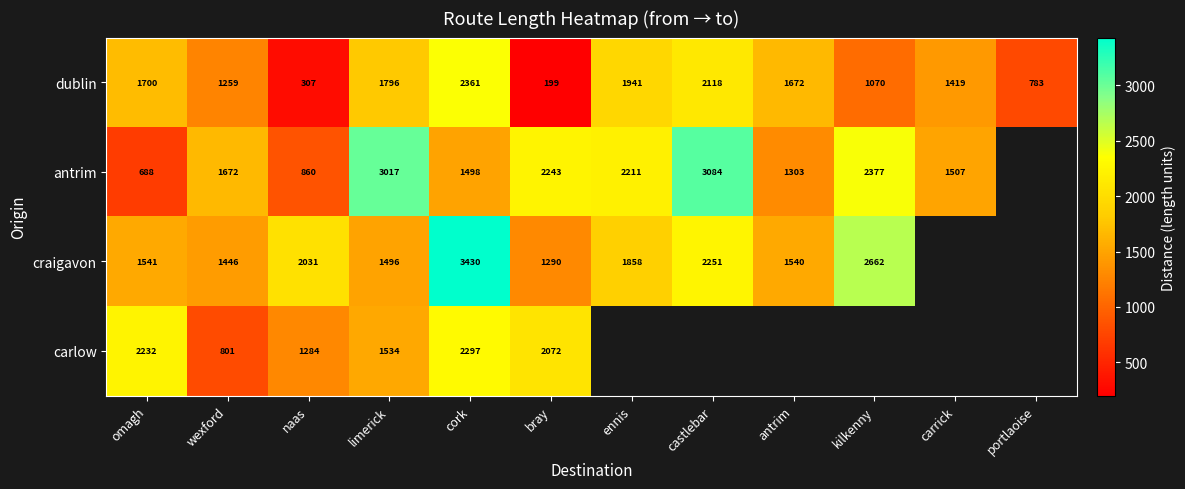

Is the value of craigavon at omagh greater than the value of antrim at cork?

Yes